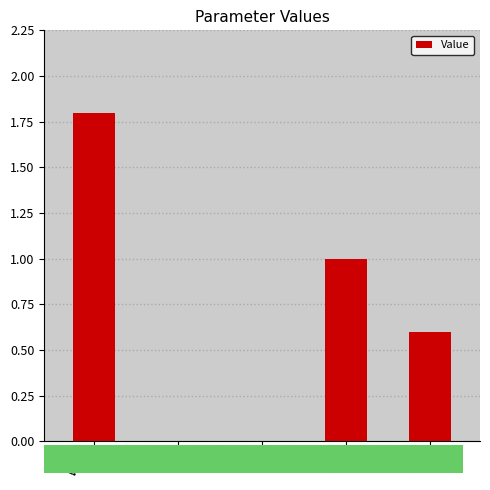

The chart shows a value of 0.7 at Vb1. True or false?

False